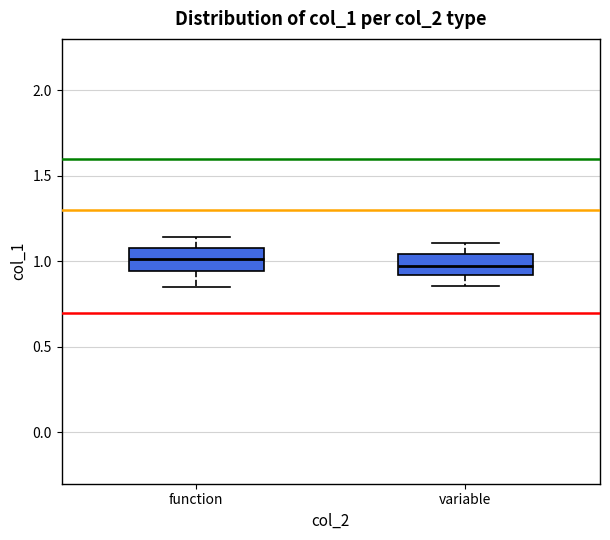

Reading left to right, transcribe this box plot: for each box, give where its median line is, the range the box spans, and where its two whiskers end, as read against the y-axis. The values are not printed on the chart, so give them approximately, as read against the axis.

function: median 1.00, box 0.95 to 1.10, whiskers 0.85 to 1.15
variable: median 0.95, box 0.90 to 1.05, whiskers 0.85 to 1.10